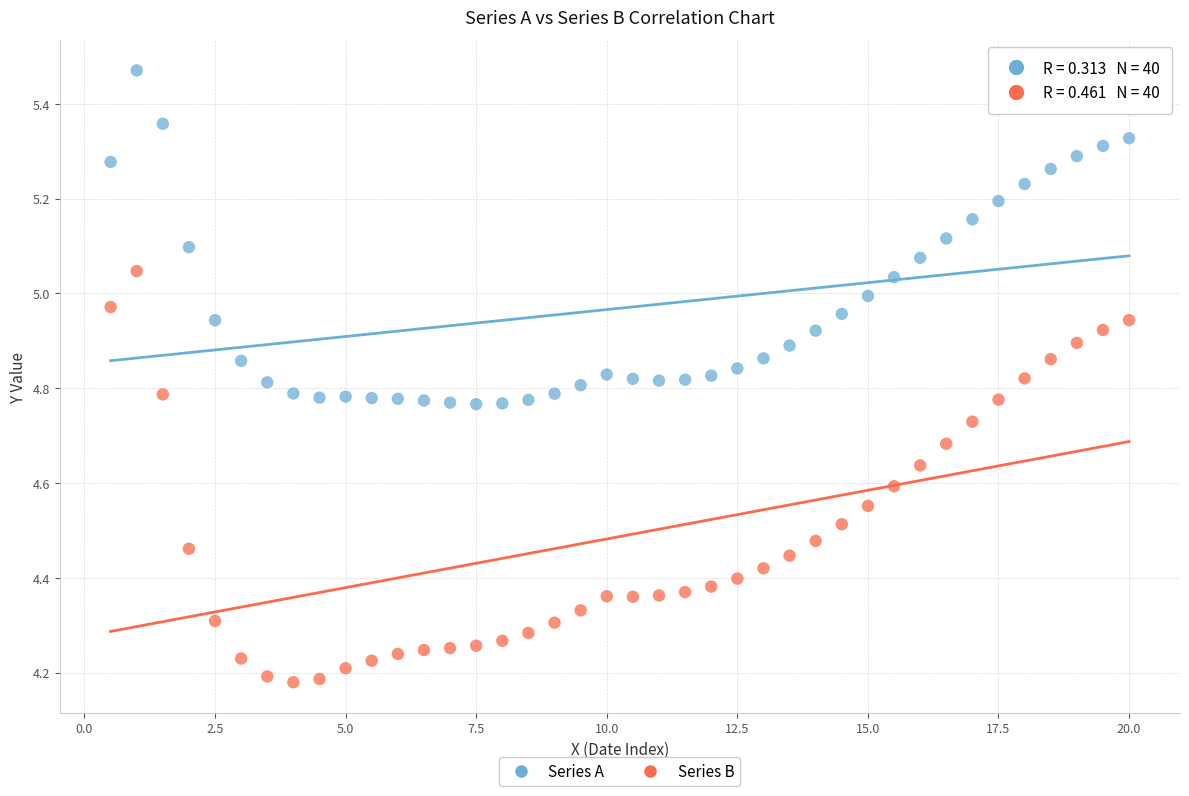

Which series contains the lowest Y value?

Series B